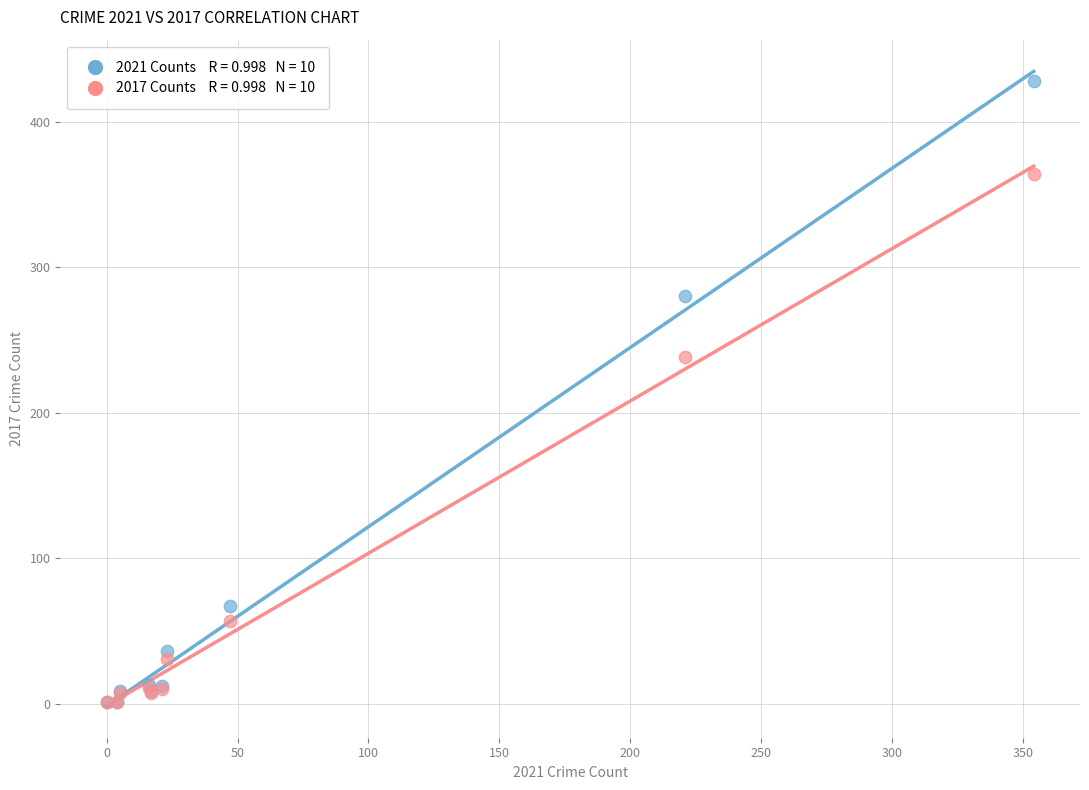

Across all series, what Y value is closest to 214?

238.0